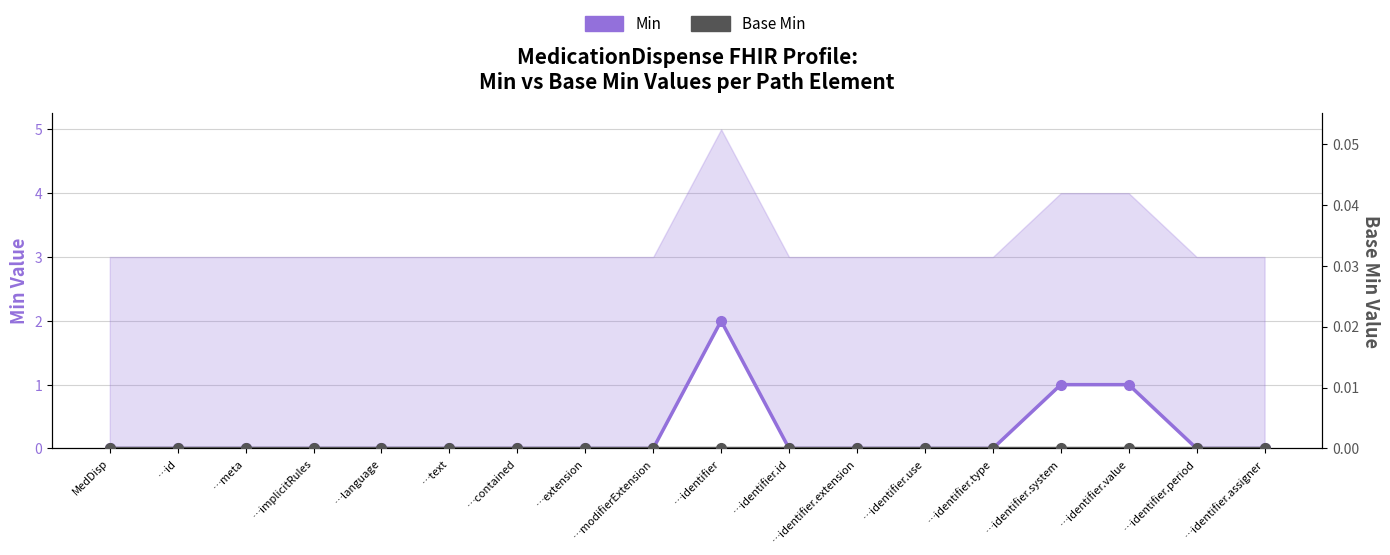

Reading left to right, extract all data points from this chart.

Min: MedDisp=0	…id=0	…meta=0	…implicitRules=0	…language=0	…text=0	…contained=0	…extension=0	…modifierExtension=0	…identifier=2	…identifier.id=0	…identifier.extension=0	…identifier.use=0	…identifier.type=0	…identifier.system=1	…identifier.value=1	…identifier.period=0	…identifier.assigner=0
Base Min: MedDisp=0	…id=0	…meta=0	…implicitRules=0	…language=0	…text=0	…contained=0	…extension=0	…modifierExtension=0	…identifier=0	…identifier.id=0	…identifier.extension=0	…identifier.use=0	…identifier.type=0	…identifier.system=0	…identifier.value=0	…identifier.period=0	…identifier.assigner=0